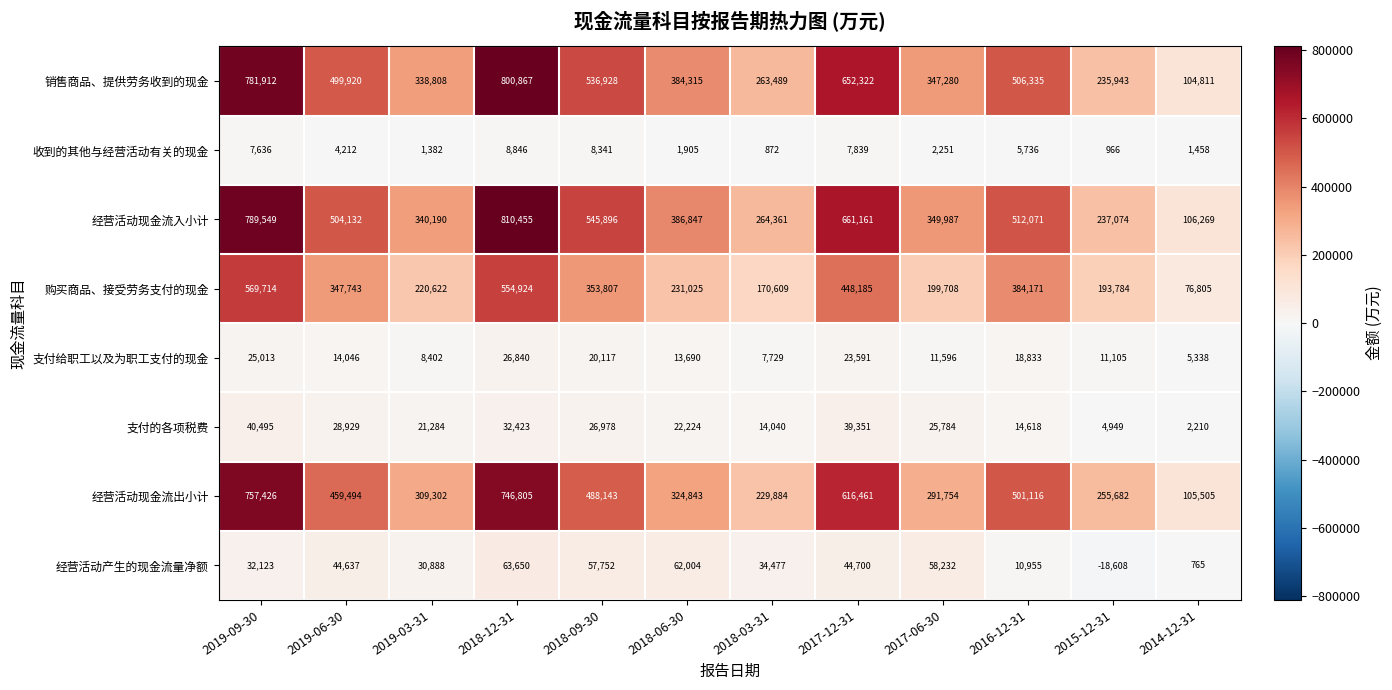

Which series changed the most between 2018-09-30 and 2014-12-31?

经营活动现金流入小计